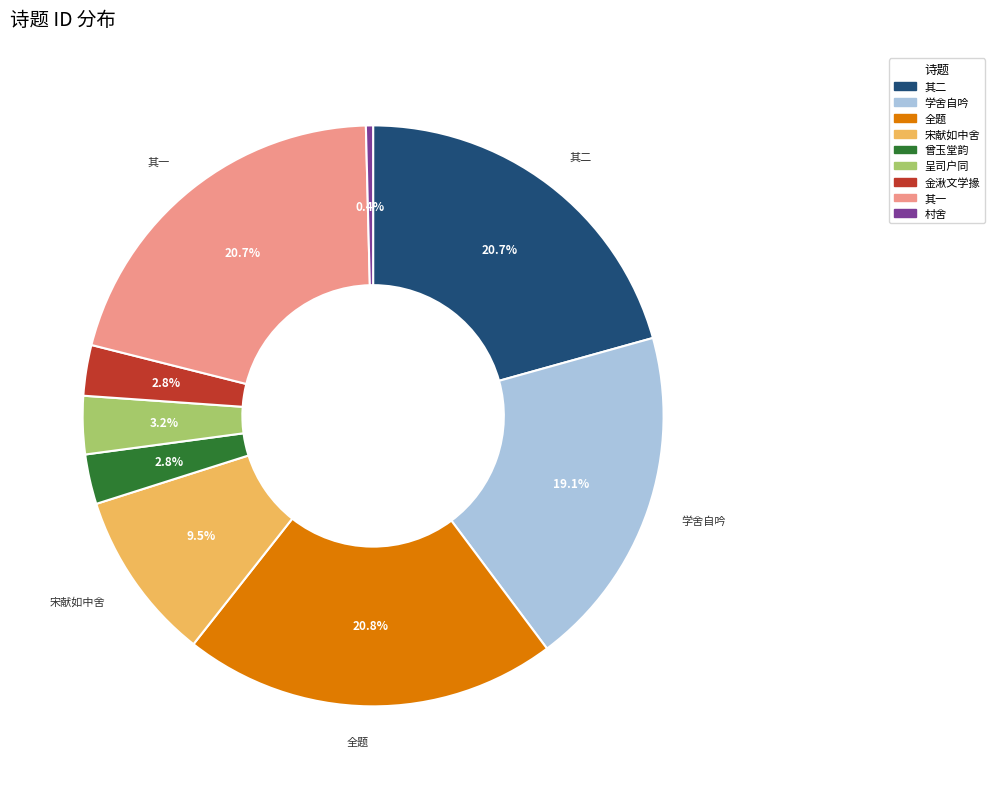

Does any single category account for the majority?

No